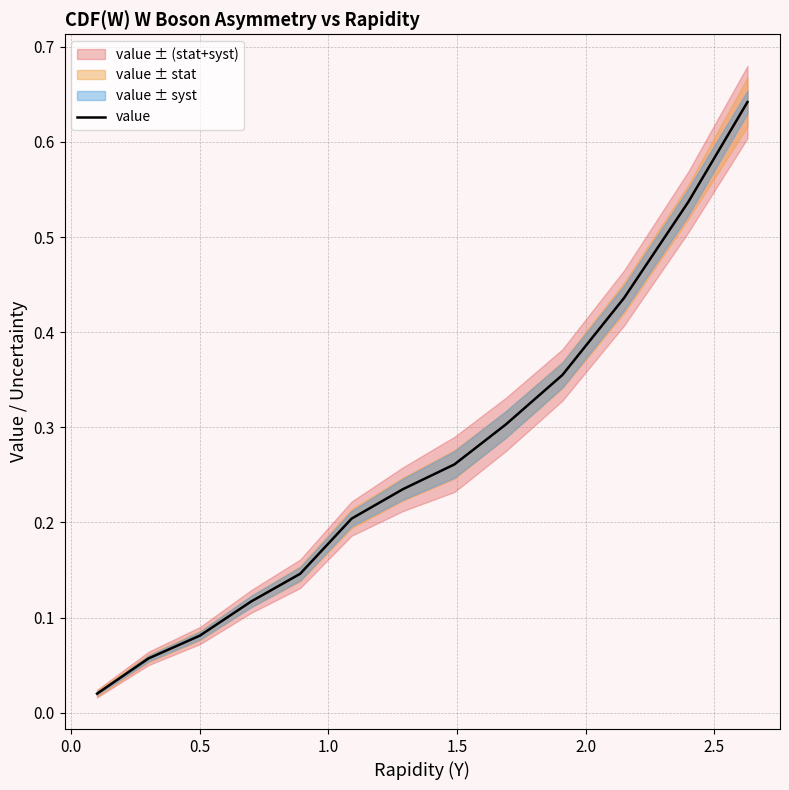

Does the chart have visible grid lines?

Yes